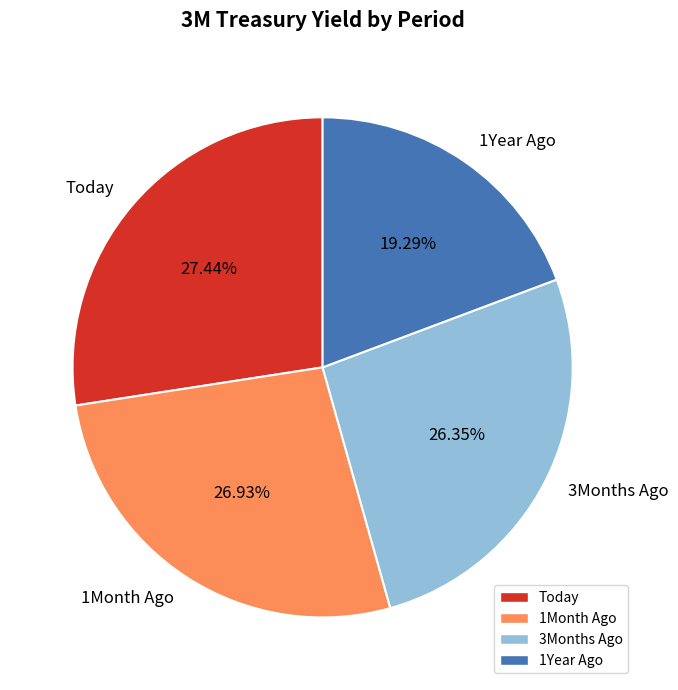

What is the largest slice in the pie chart?

Today